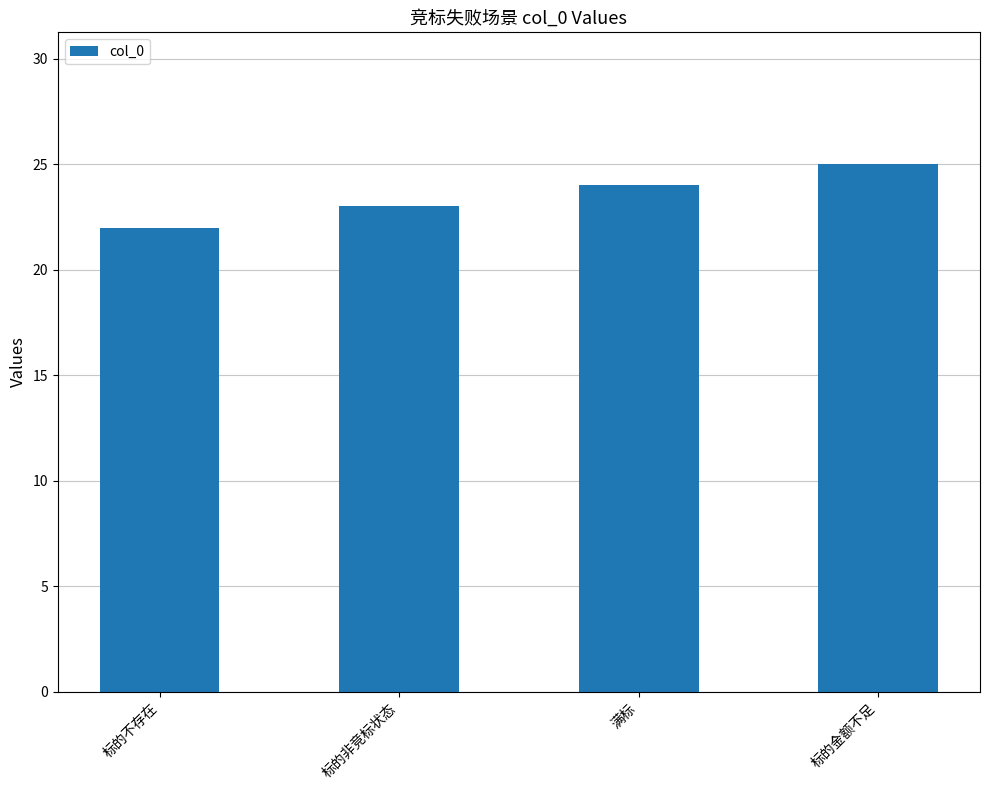

What is the minimum value shown in the chart?

22